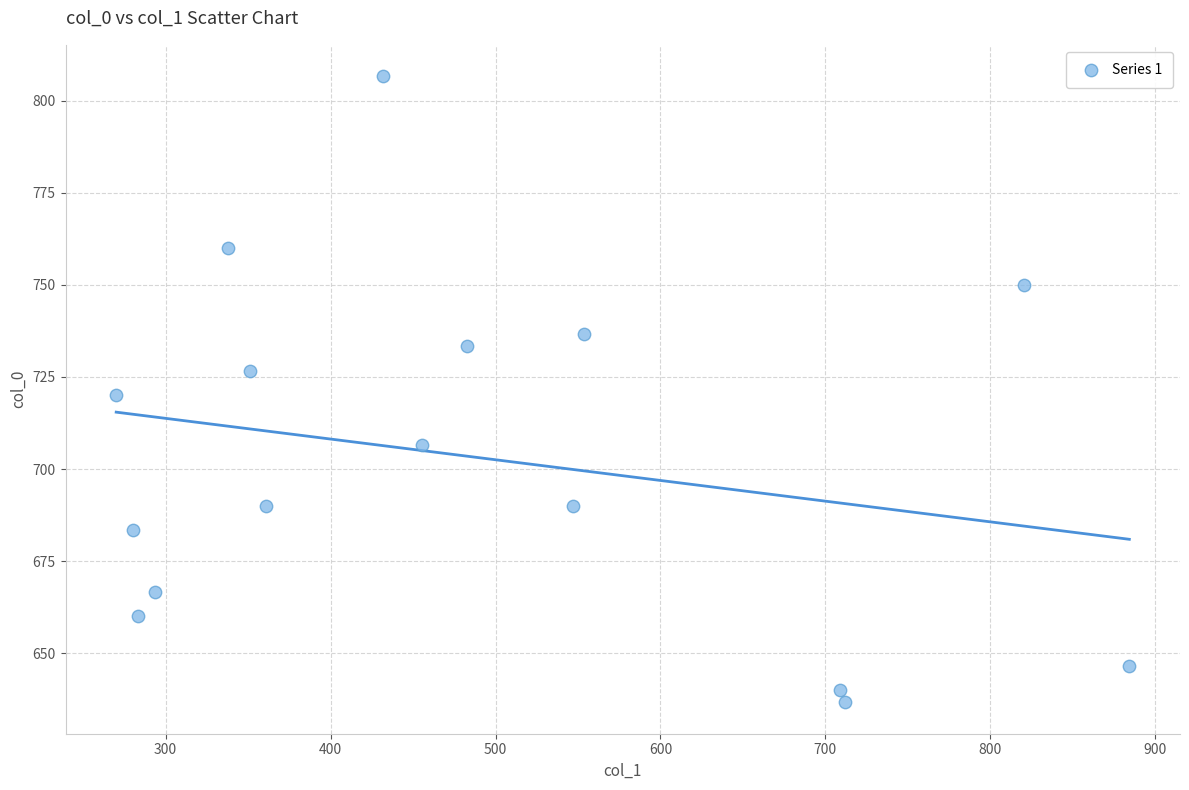

What is the range of Y values (max minus min)?

170.0